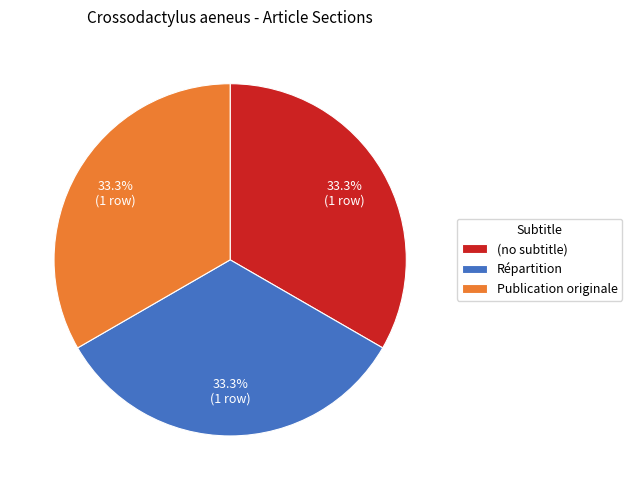

True or false: Répartition accounts for 33% of the total.

True